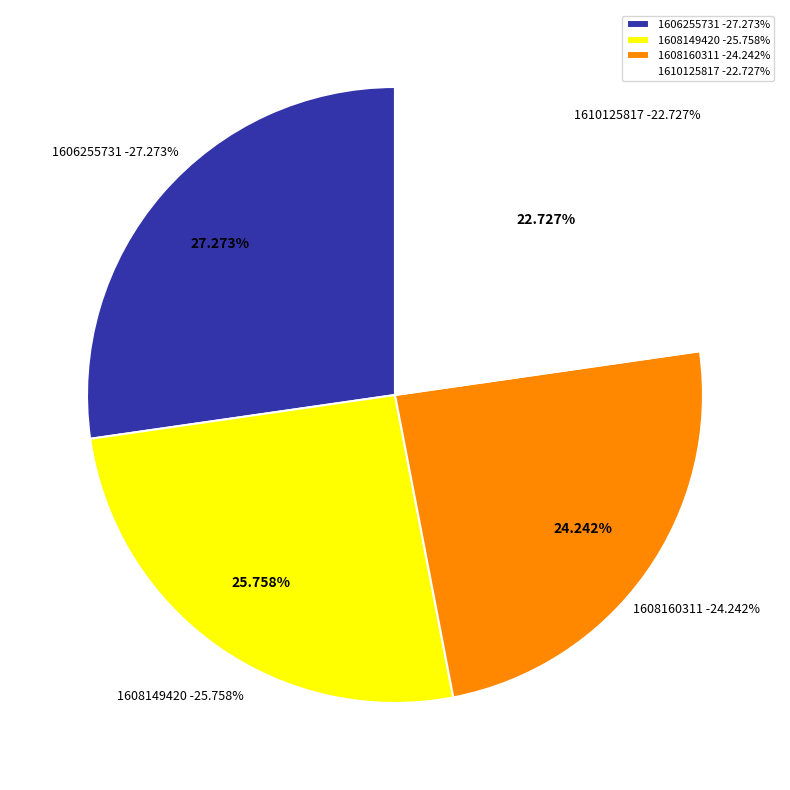

The 1608160311 slice represents 12% of the pie. True or false?

False